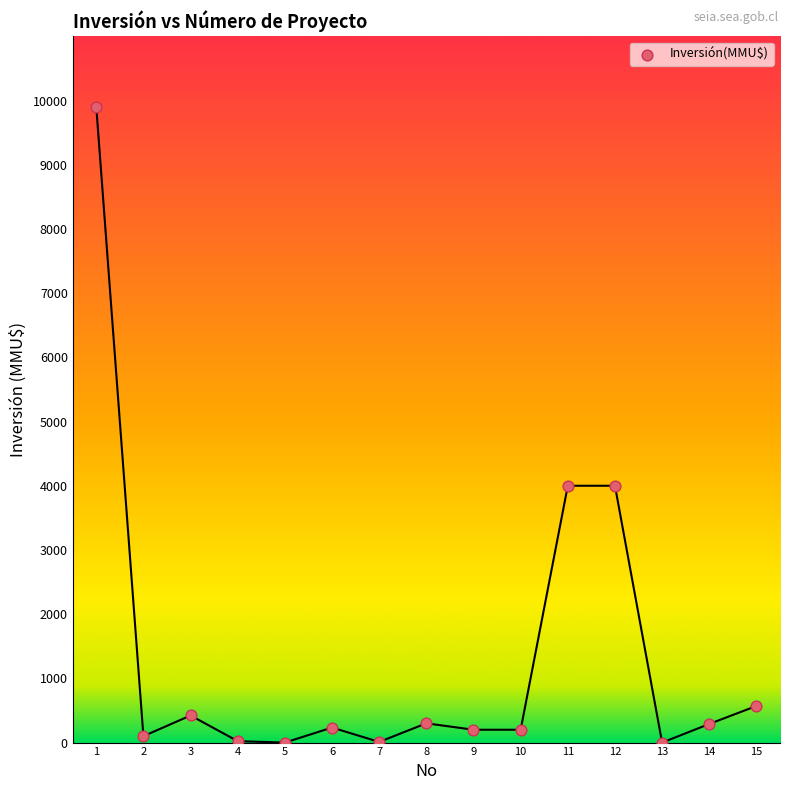

What is the range of X values (max minus min)?

14